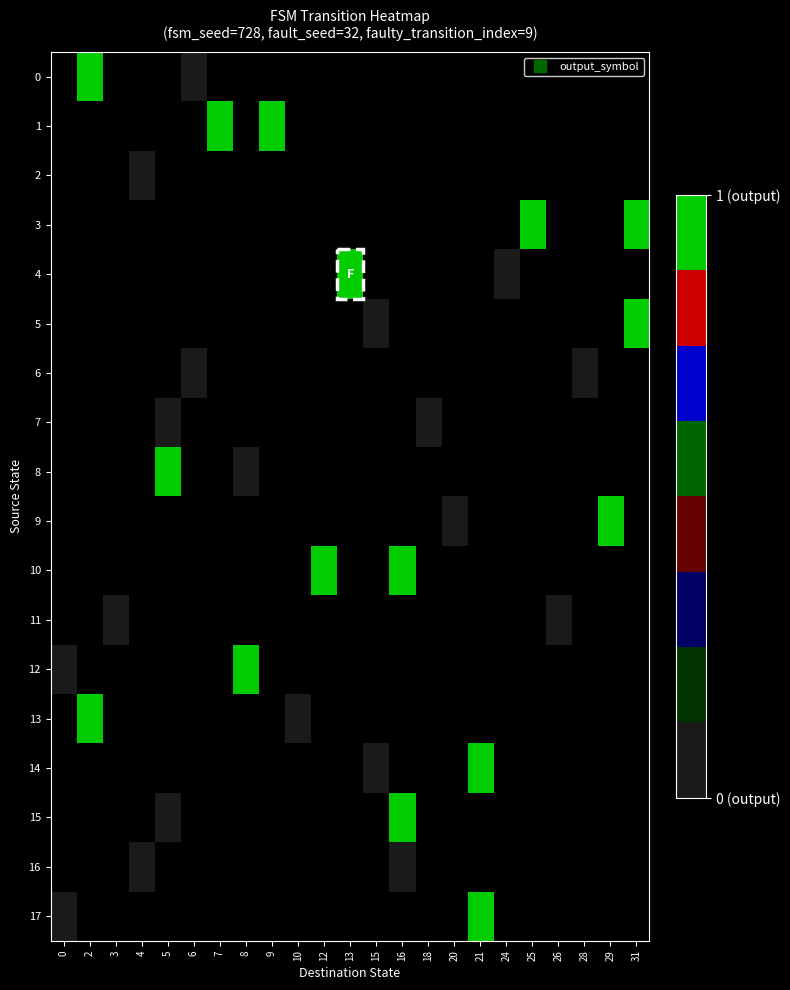

How many positive values does the 3 series have?

2